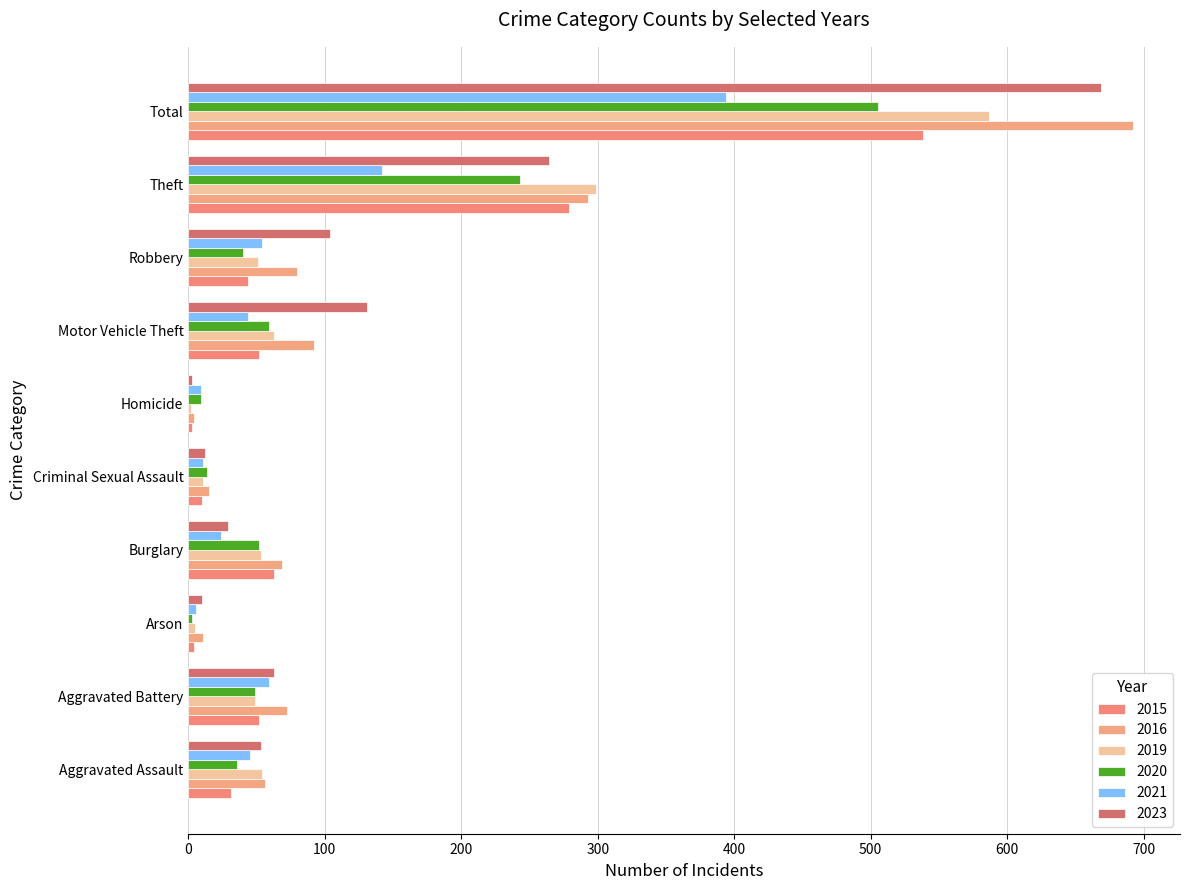

Count the number of categories in the chart.

10